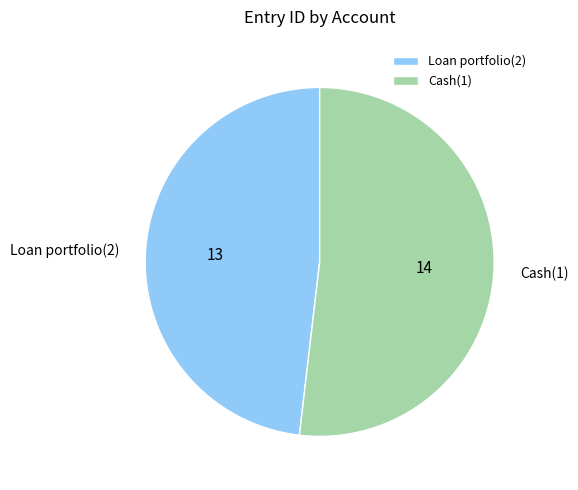

How many segments does this pie chart have?

2